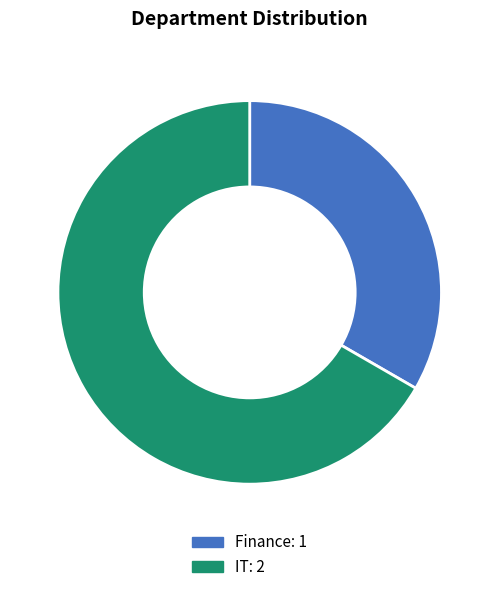

Do Finance and IT together represent more than half of the pie?

Yes